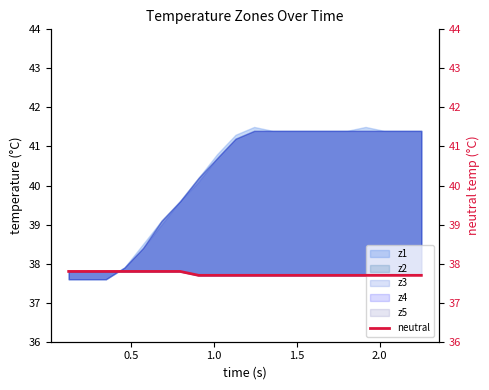

How many lines are shown in the chart?

1